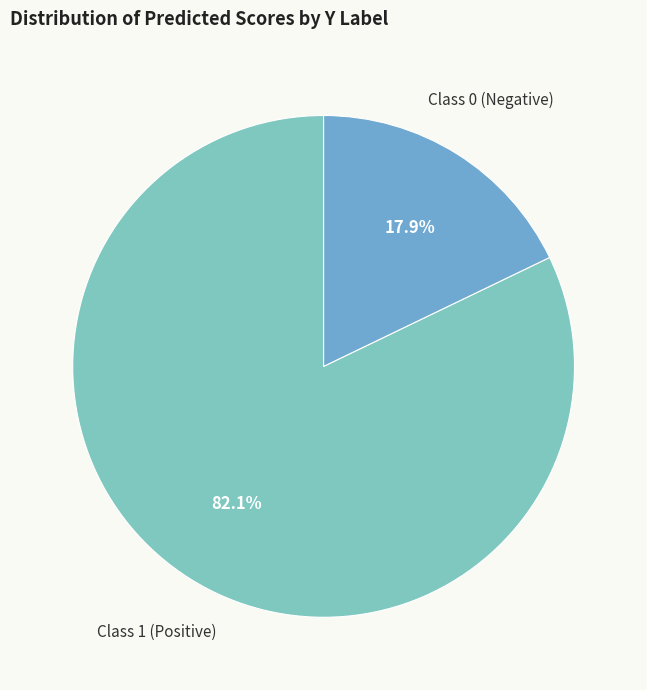

How many segments does this pie chart have?

2